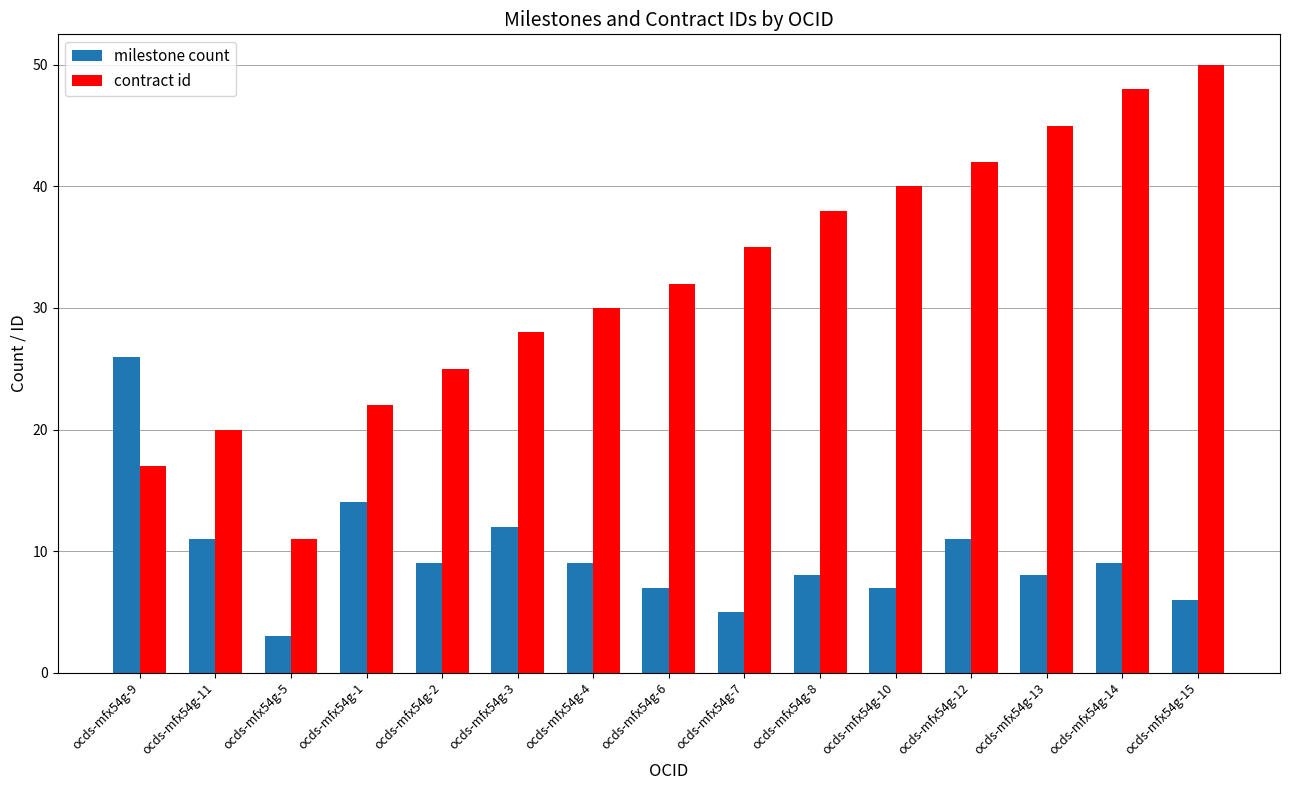

Rank the categories by contract id value from lowest to highest.

ocds-mfx54g-5, ocds-mfx54g-9, ocds-mfx54g-11, ocds-mfx54g-1, ocds-mfx54g-2, ocds-mfx54g-3, ocds-mfx54g-4, ocds-mfx54g-6, ocds-mfx54g-7, ocds-mfx54g-8, ocds-mfx54g-10, ocds-mfx54g-12, ocds-mfx54g-13, ocds-mfx54g-14, ocds-mfx54g-15